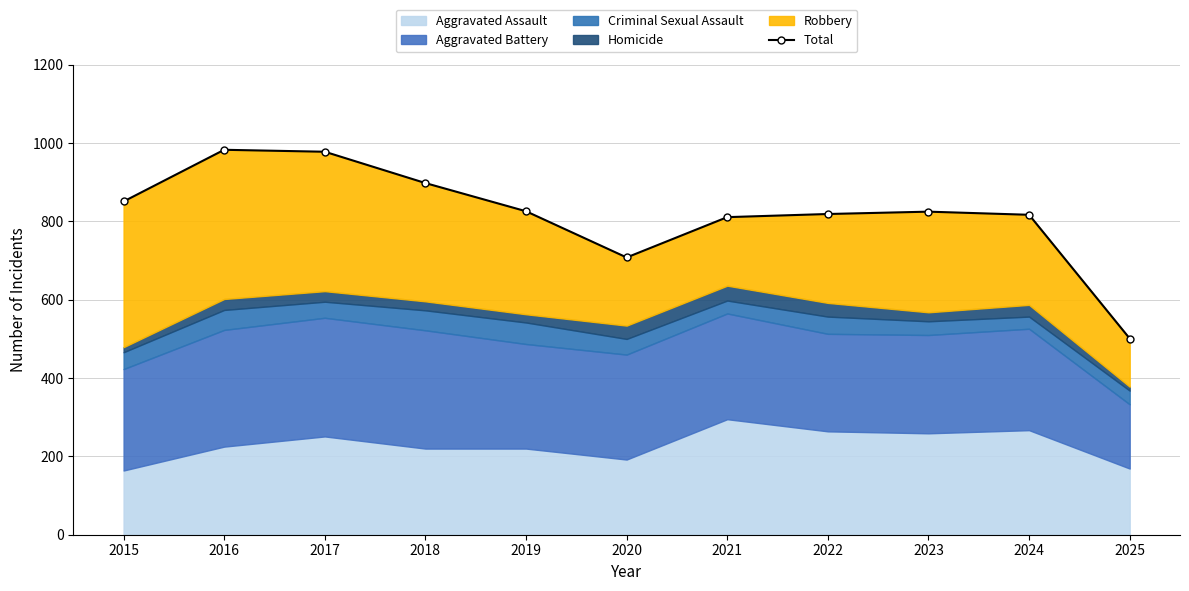

Is it true that the value at 2015 is 851?

True